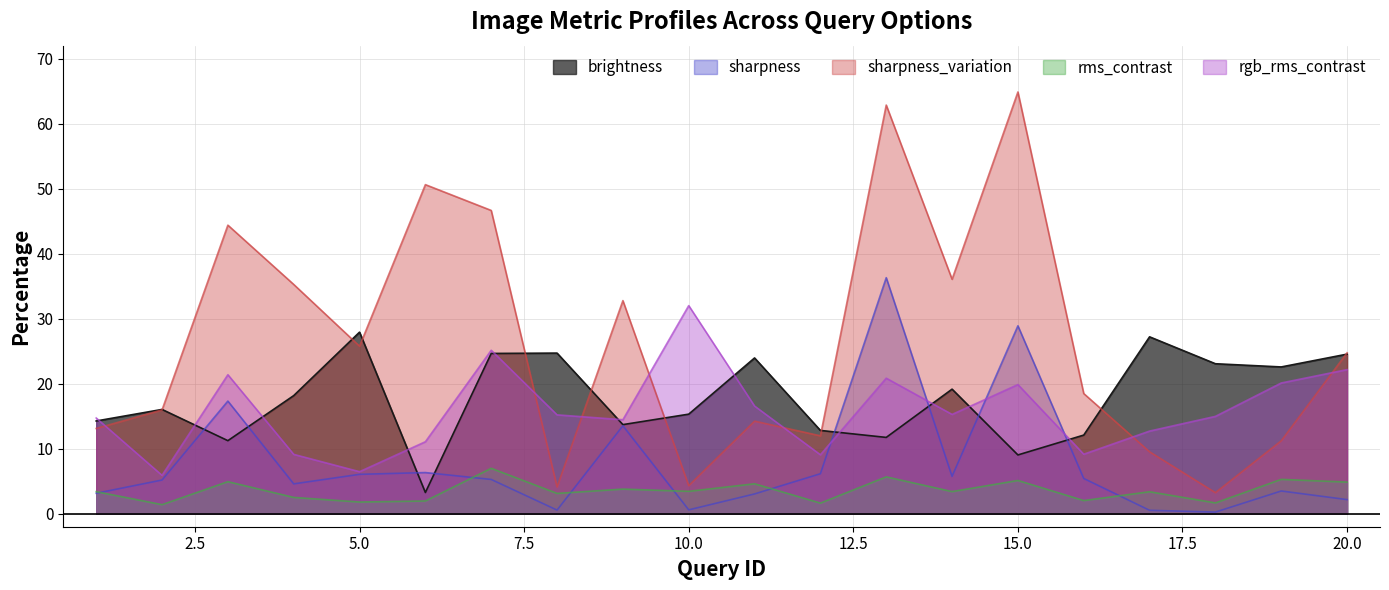

At which category does rms_contrast reach its first local peak?

3